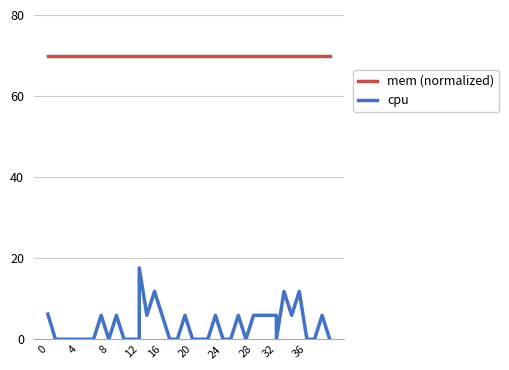

What value does the cpu series have at 12?

17.6